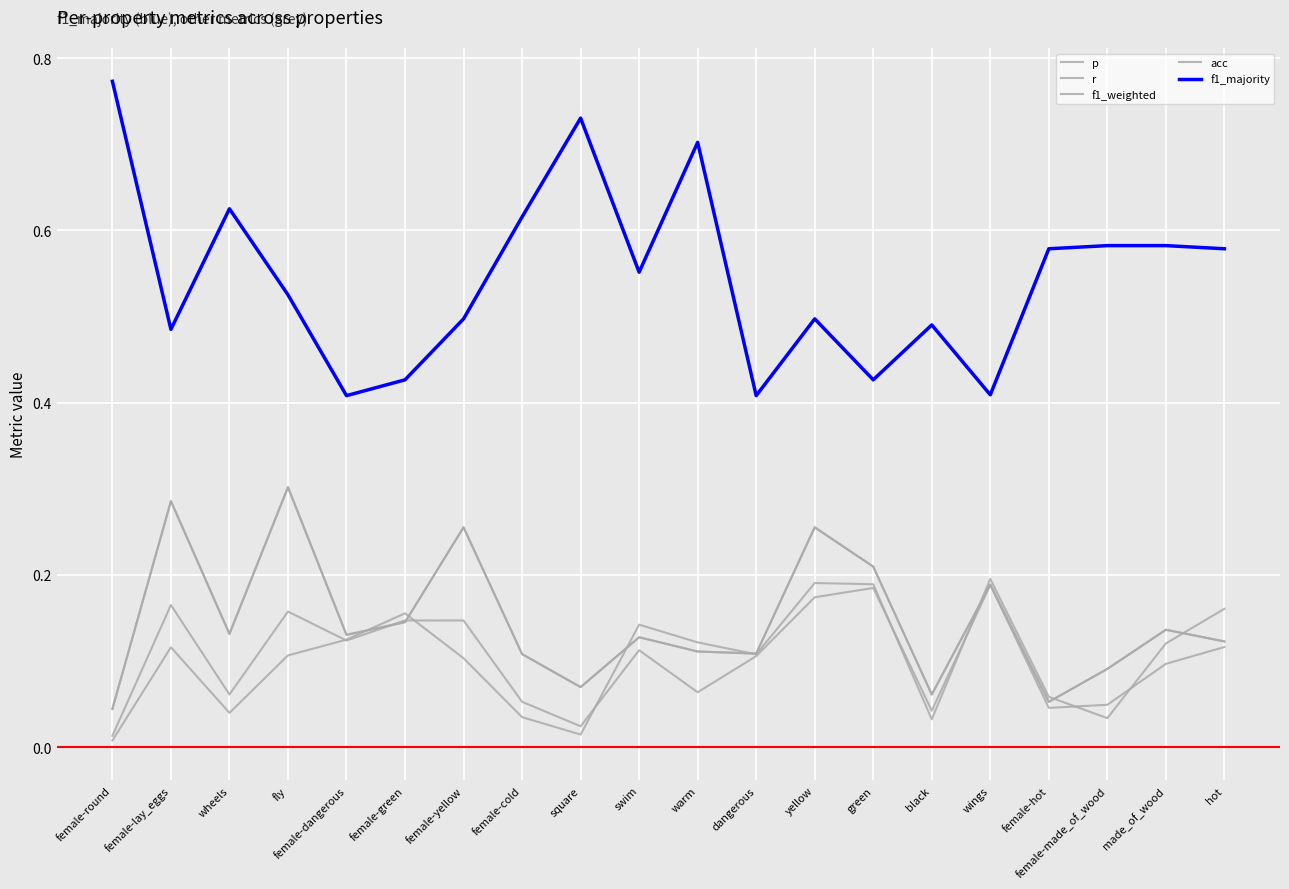

Does the chart have visible grid lines?

Yes